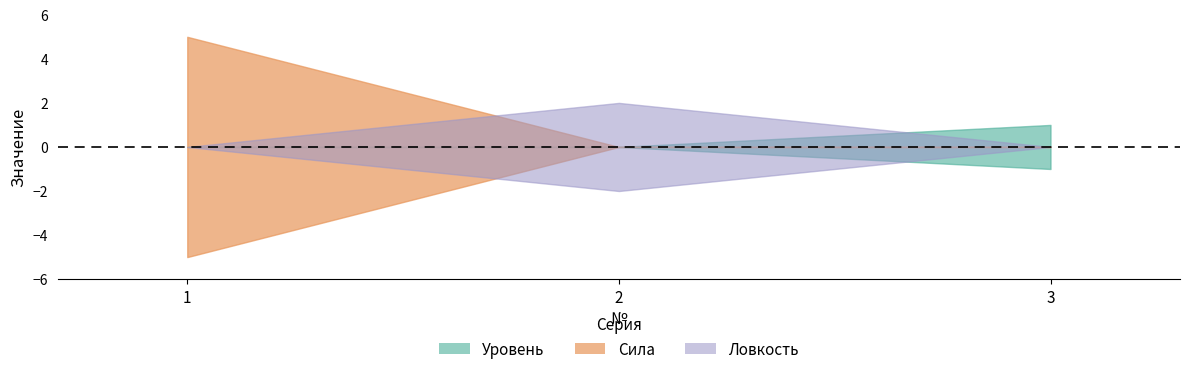

Which category has the highest value in the Ловкость series?

2